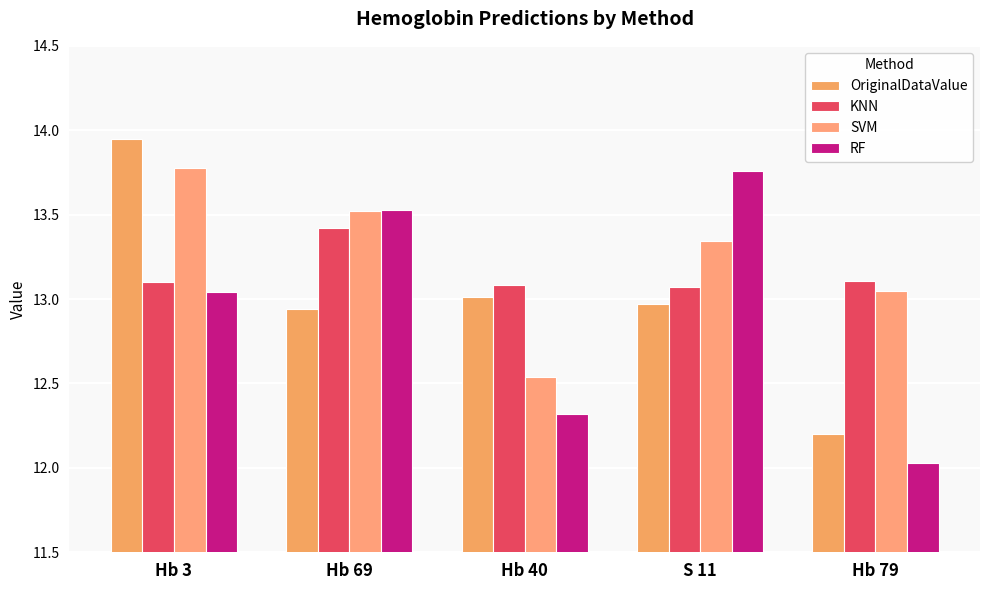

How many groups of bars are there?

5